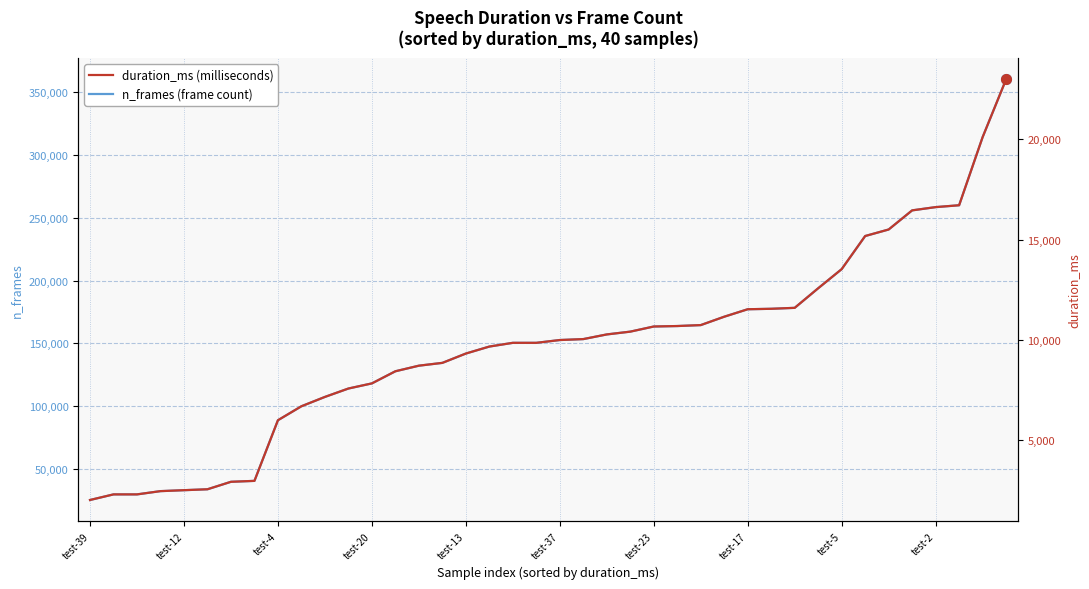

What is the approximate value of duration_ms (milliseconds) at 31?

12574